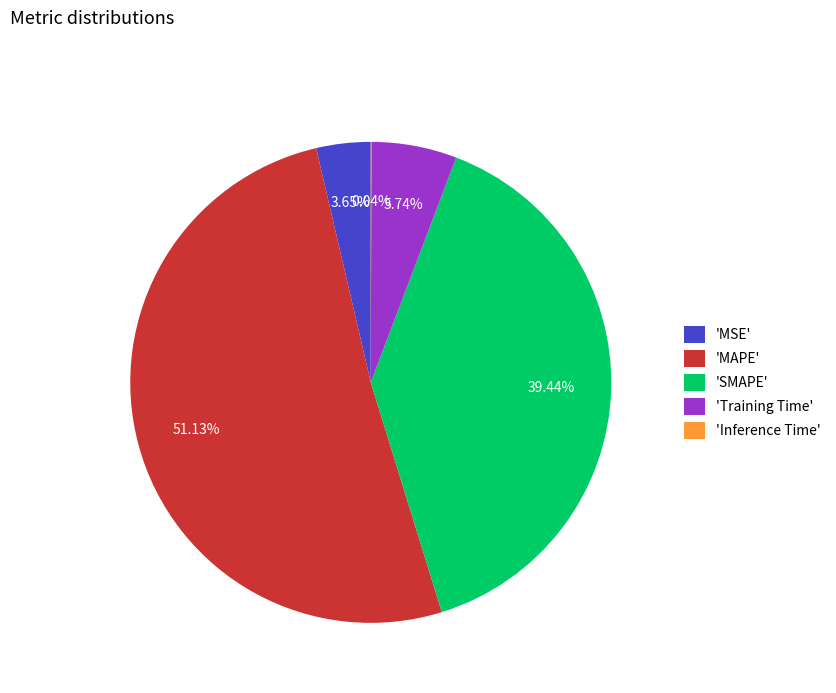

Combined, do 'SMAPE' and 'MSE' account for over 50%?

No